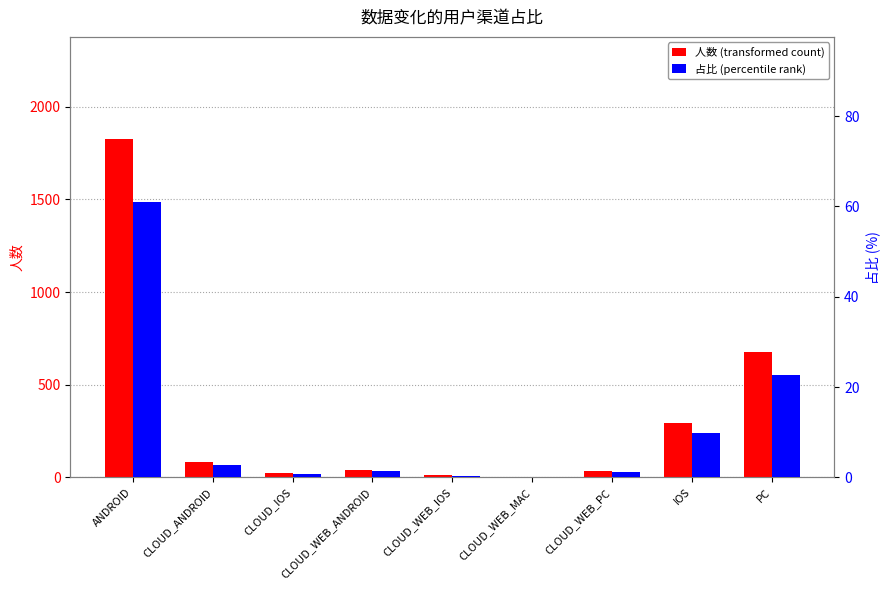

What is the difference between the maximum and minimum values in the 人数 (transformed count) series?

1827.0